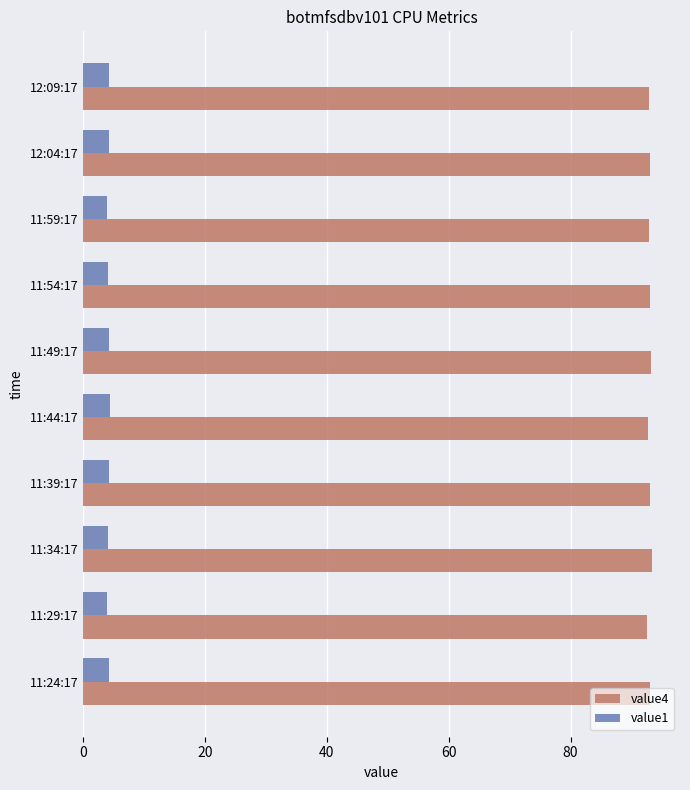

What is the minimum value for value4?

92.5